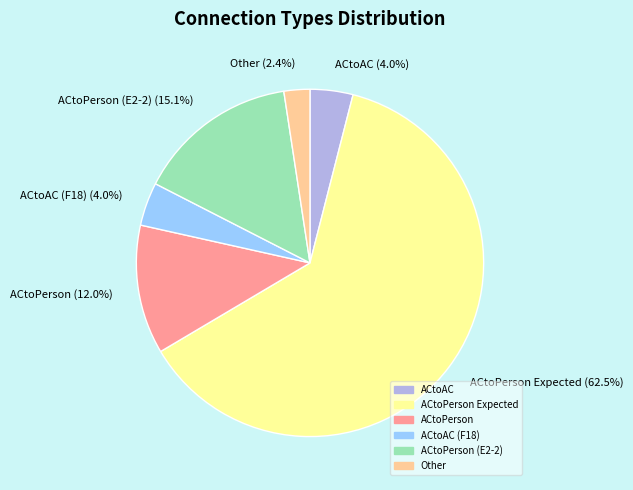

Which has a higher value, ACtoAC (F18) or ACtoPerson Expected?

ACtoPerson Expected